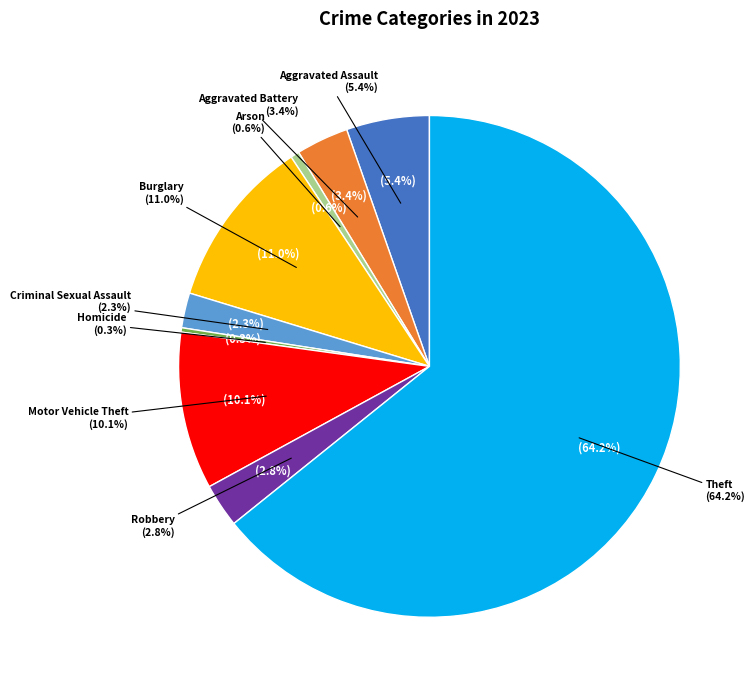

To the nearest percent, what is the average slice percentage?

11%